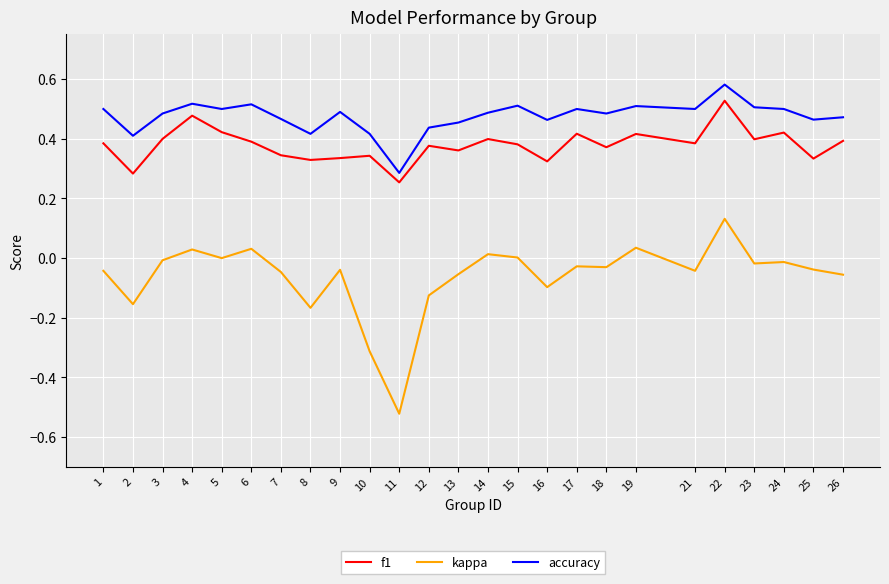

The value of kappa at 8 is -0.3. True or false?

False